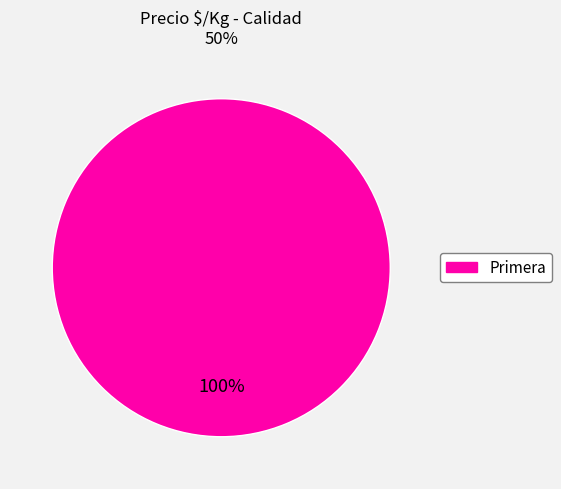

What percentage is the Primera slice, to the nearest percent?

100%